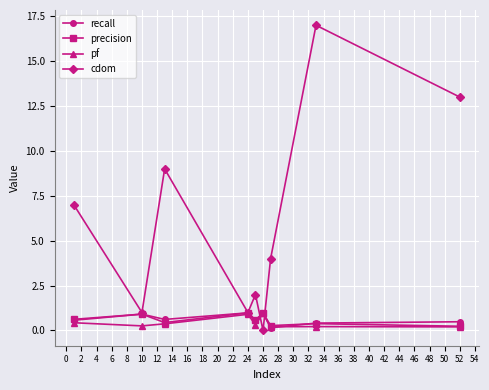

Does the chart have visible grid lines?

Yes